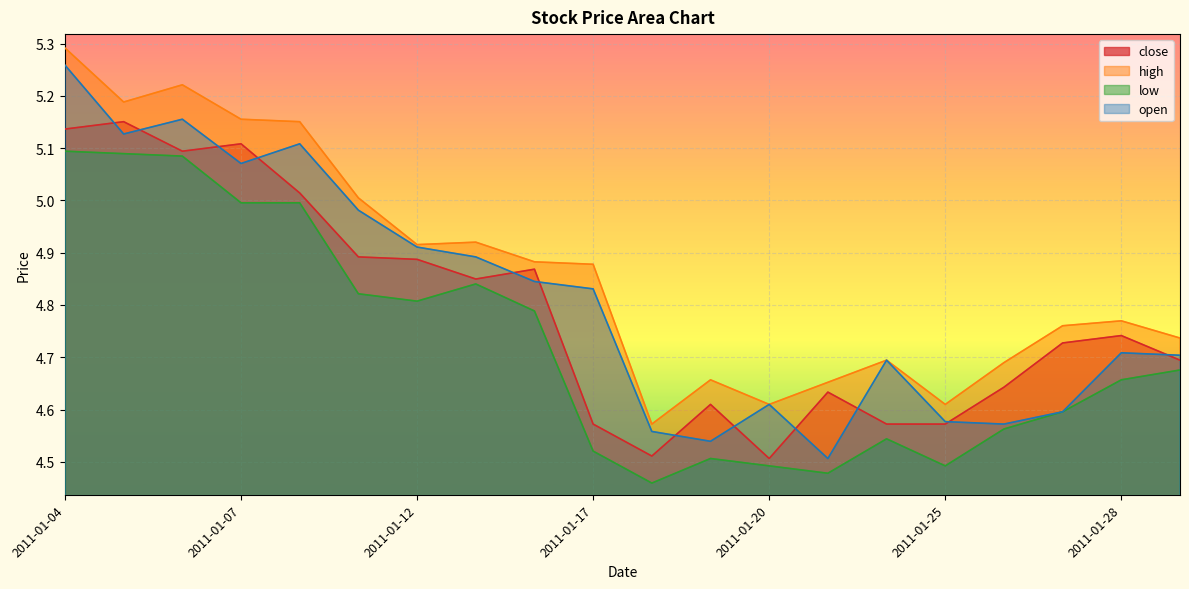

What is the sum of the high values at 2011-01-31 and 2011-01-18?

9.3